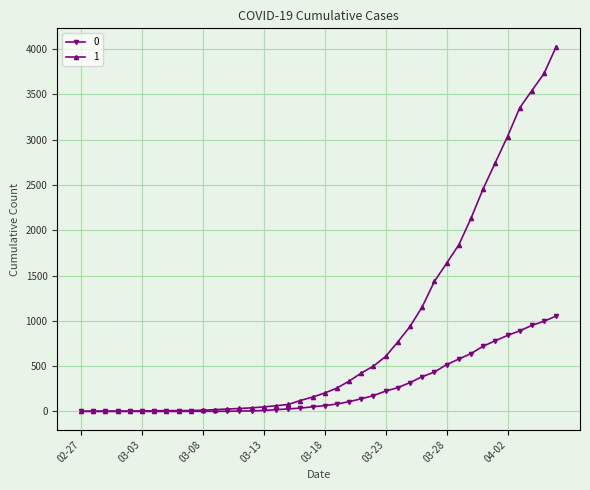

Rank the series by their maximum value, from lowest to highest.

0, 1